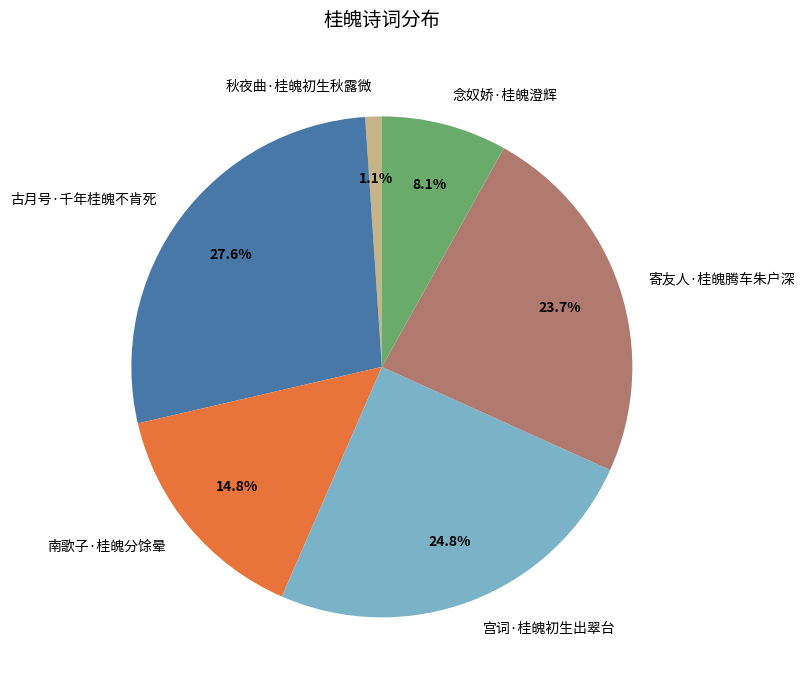

Approximately how many times larger is the value at 古月号·千年桂魄不肯死 compared to 南歌子·桂魄分馀晕?

1.9